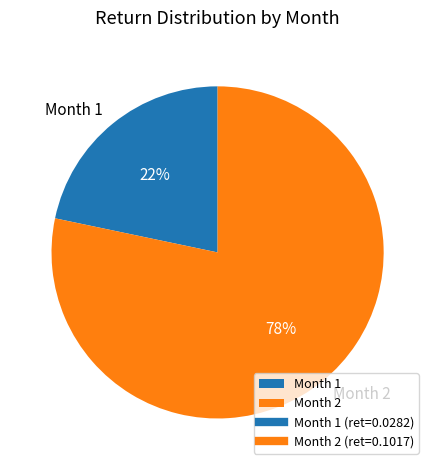

To the nearest percent, what percentage of the pie is Month 2?

78%